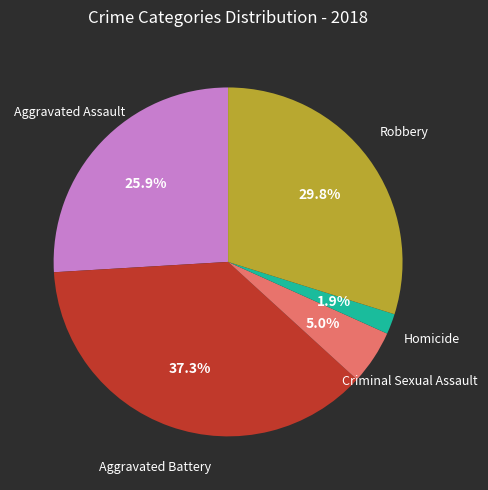

Does any single category account for the majority?

No